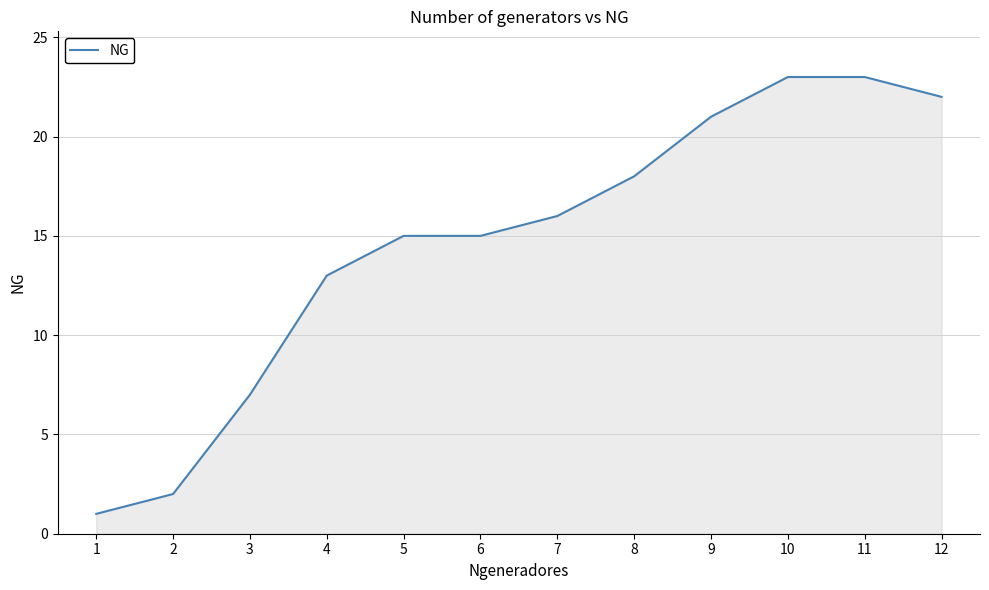

Count the number of data series in this chart.

1